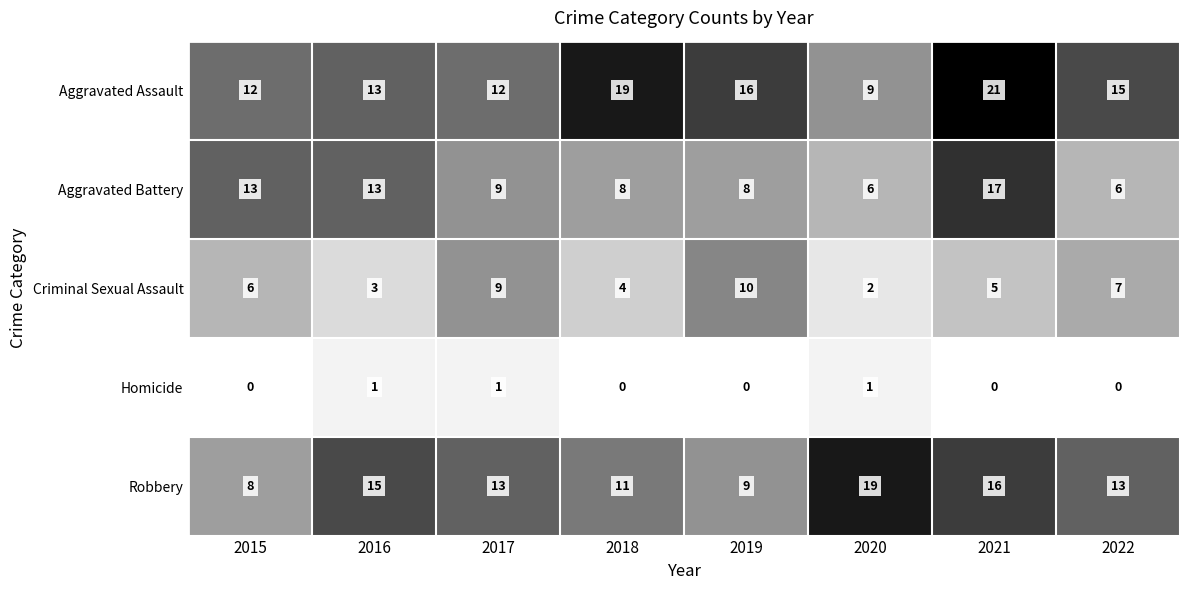

Rank the series at 2021 from lowest to highest value.

Homicide, Criminal Sexual Assault, Robbery, Aggravated Battery, Aggravated Assault